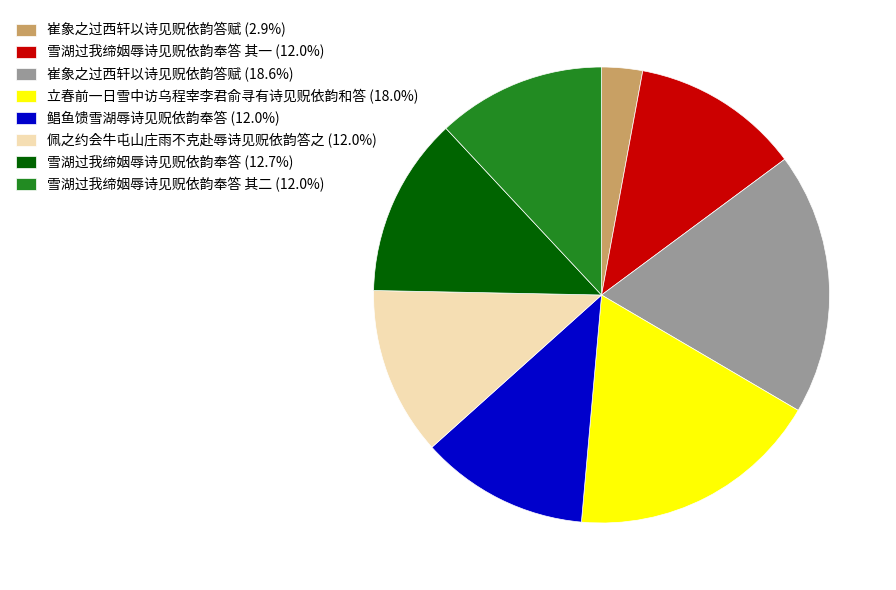

Do 崔象之过西轩以诗见贶依韵答赋 (2.9%) and 鲳鱼馈雪湖辱诗见贶依韵奉答 (12.0%) together represent more than half of the pie?

No